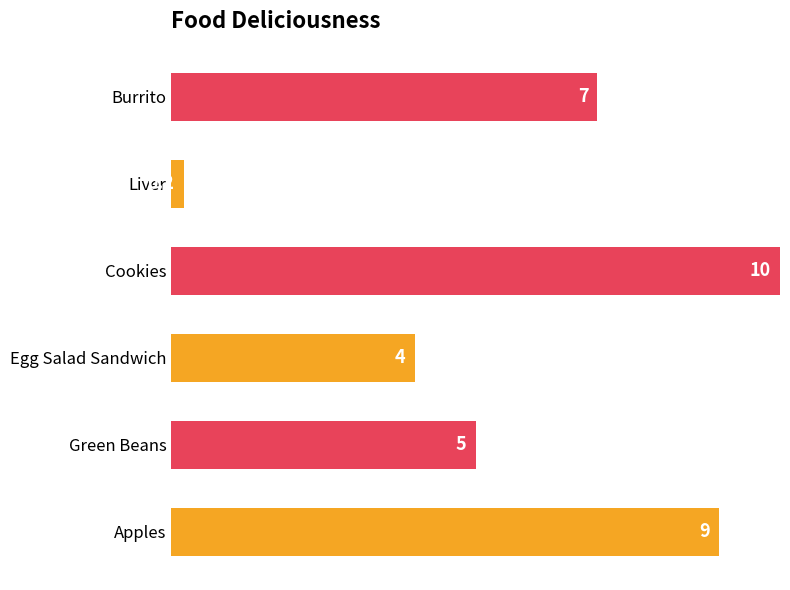

The chart shows a value of 10.0 at Cookies. True or false?

True